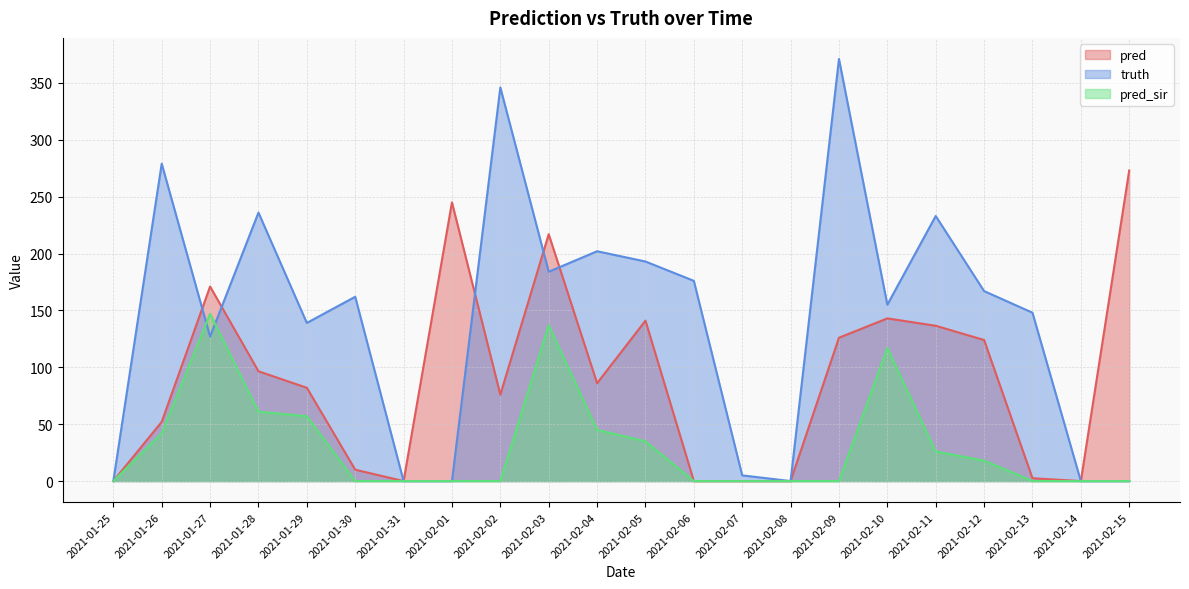

Reading left to right, list all the values displayed in this chart.

truth: 2021-01-25=0.0	2021-01-26=279.0	2021-01-27=127.0	2021-01-28=236.0	2021-01-29=139.0	2021-01-30=162.0	2021-01-31=0.0	2021-02-01=0.0	2021-02-02=346.0	2021-02-03=184.0	2021-02-04=202.0	2021-02-05=193.0	2021-02-06=176.0	2021-02-07=5.0	2021-02-08=0.0	2021-02-09=371.0	2021-02-10=155.0	2021-02-11=233.0	2021-02-12=167.0	2021-02-13=148.0	2021-02-14=0.0	2021-02-15=0.0
pred: 2021-01-25=0.0	2021-01-26=52.0	2021-01-27=171.0	2021-01-28=96.5	2021-01-29=82.0	2021-01-30=10.0	2021-01-31=0.0	2021-02-01=245.0	2021-02-02=76.0	2021-02-03=217.0	2021-02-04=86.0	2021-02-05=141.0	2021-02-06=0.0	2021-02-07=0.0	2021-02-08=0.0	2021-02-09=126.0	2021-02-10=143.0	2021-02-11=136.5	2021-02-12=124.0	2021-02-13=2.5	2021-02-14=0.0	2021-02-15=273.0
pred_sir: 2021-01-25=0.0	2021-01-26=42.0	2021-01-27=147.0	2021-01-28=61.0	2021-01-29=57.0	2021-01-30=0.0	2021-01-31=0.0	2021-02-01=0.0	2021-02-02=0.0	2021-02-03=137.0	2021-02-04=45.0	2021-02-05=35.0	2021-02-06=0.0	2021-02-07=0.0	2021-02-08=0.0	2021-02-09=0.0	2021-02-10=117.0	2021-02-11=26.0	2021-02-12=18.0	2021-02-13=0.0	2021-02-14=0.0	2021-02-15=0.0